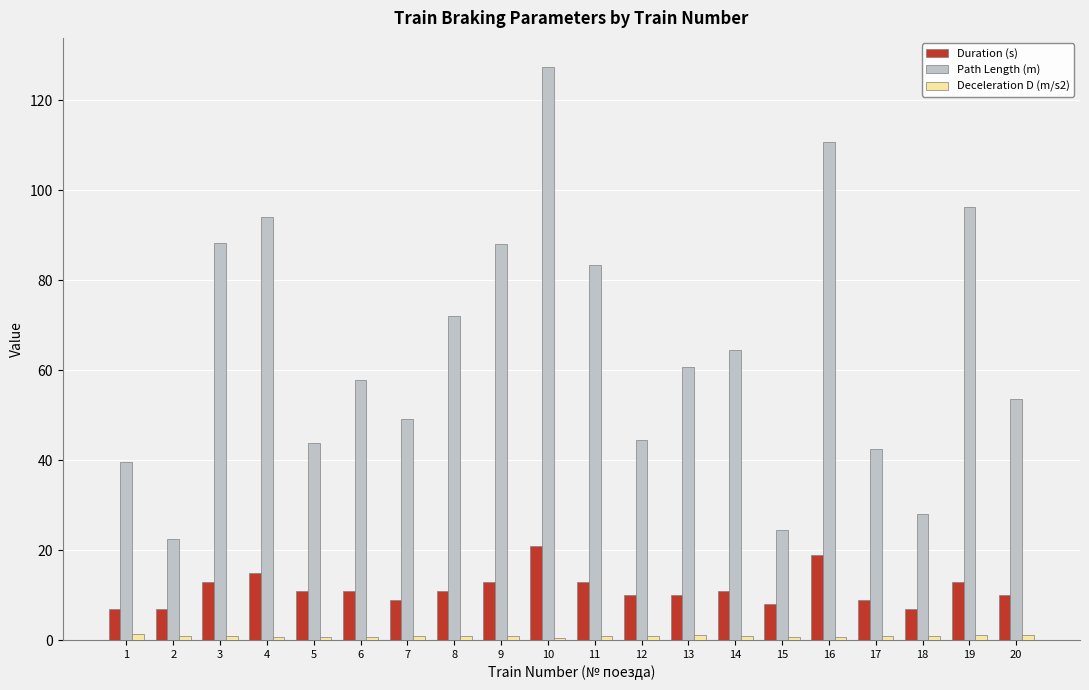

What is the spread (max minus min) of values at 4?

93.2